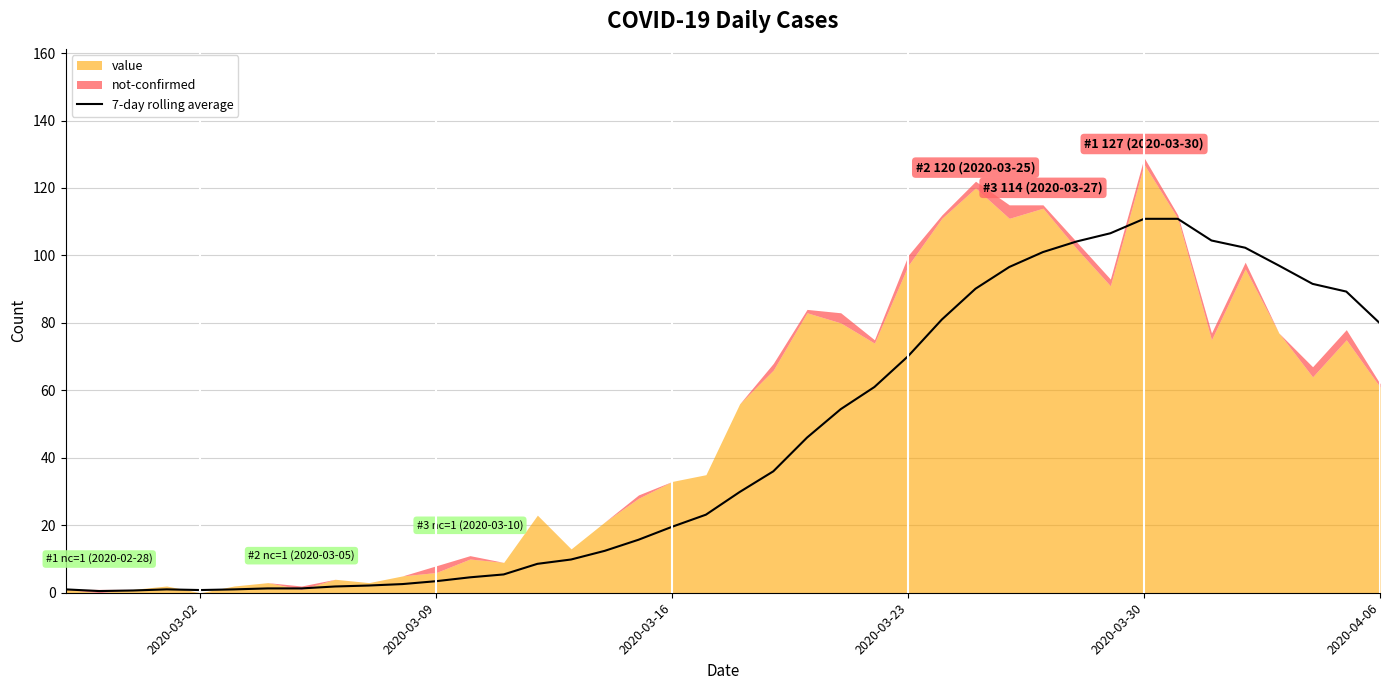

True or false: 7-day rolling average has a value of 110.9 at 2020-03-30.

True